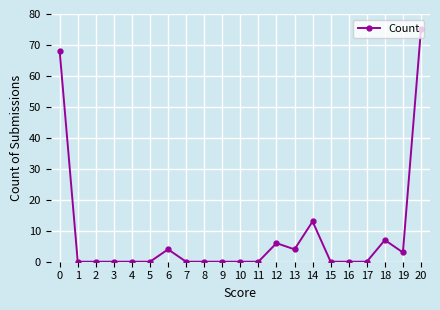

True or false: the data shows -33 at 17.

False